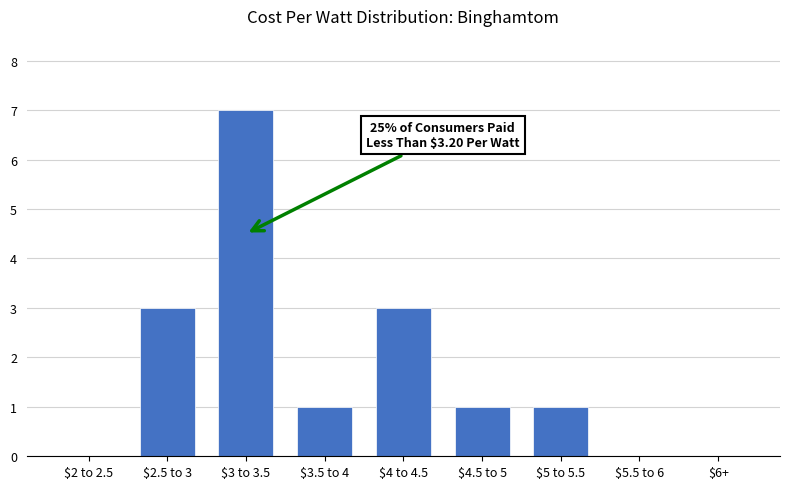

What is the maximum value shown in the chart?

7